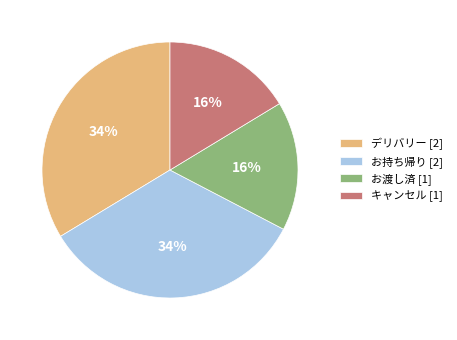

Does any single category account for the majority?

No